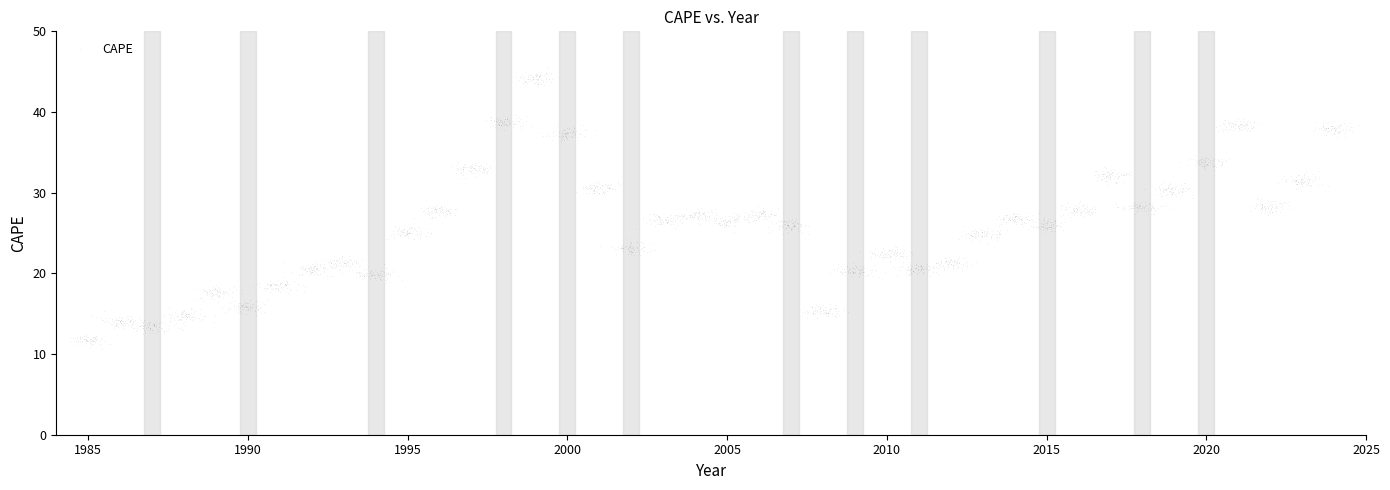

What is the range of Y values (max minus min)?

34.9